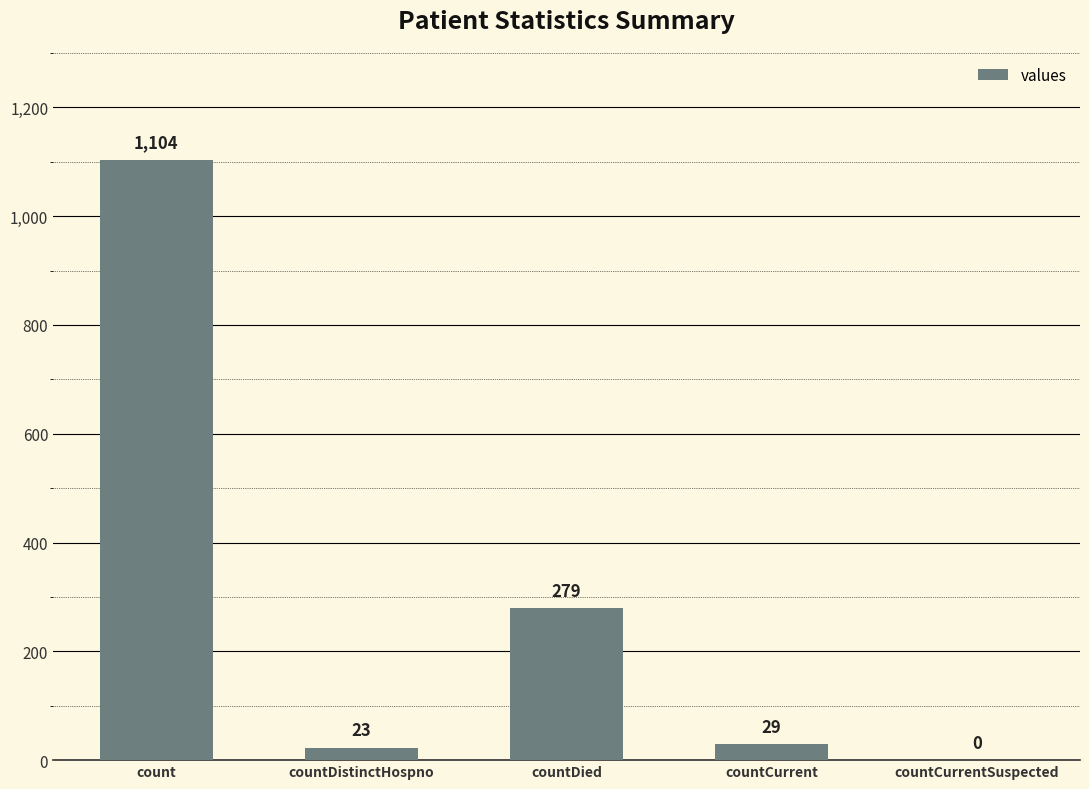

Between countCurrent and countCurrentSuspected, which is larger?

countCurrent